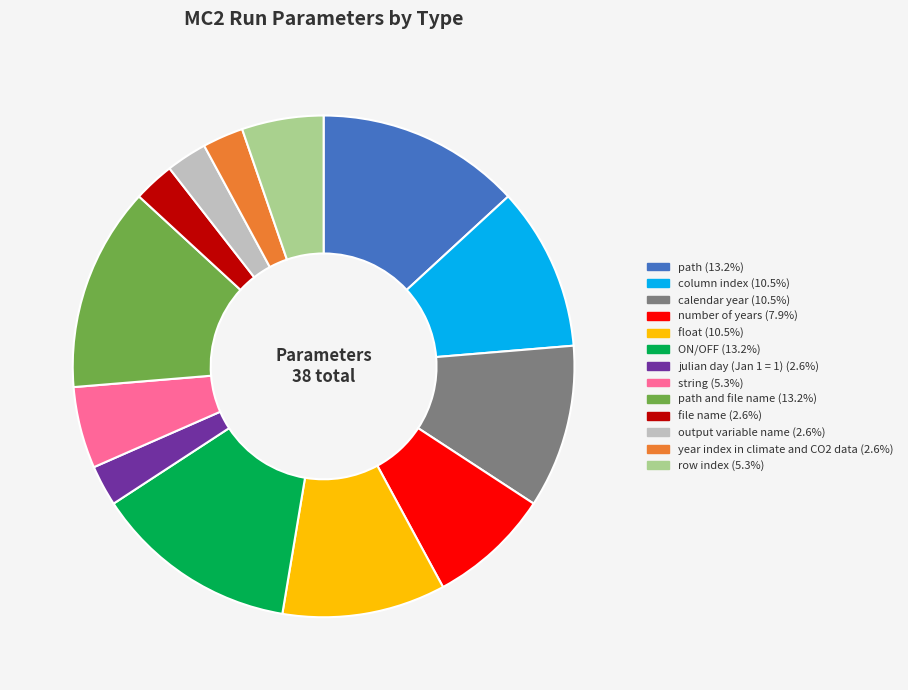

Is there a majority slice in this chart?

No